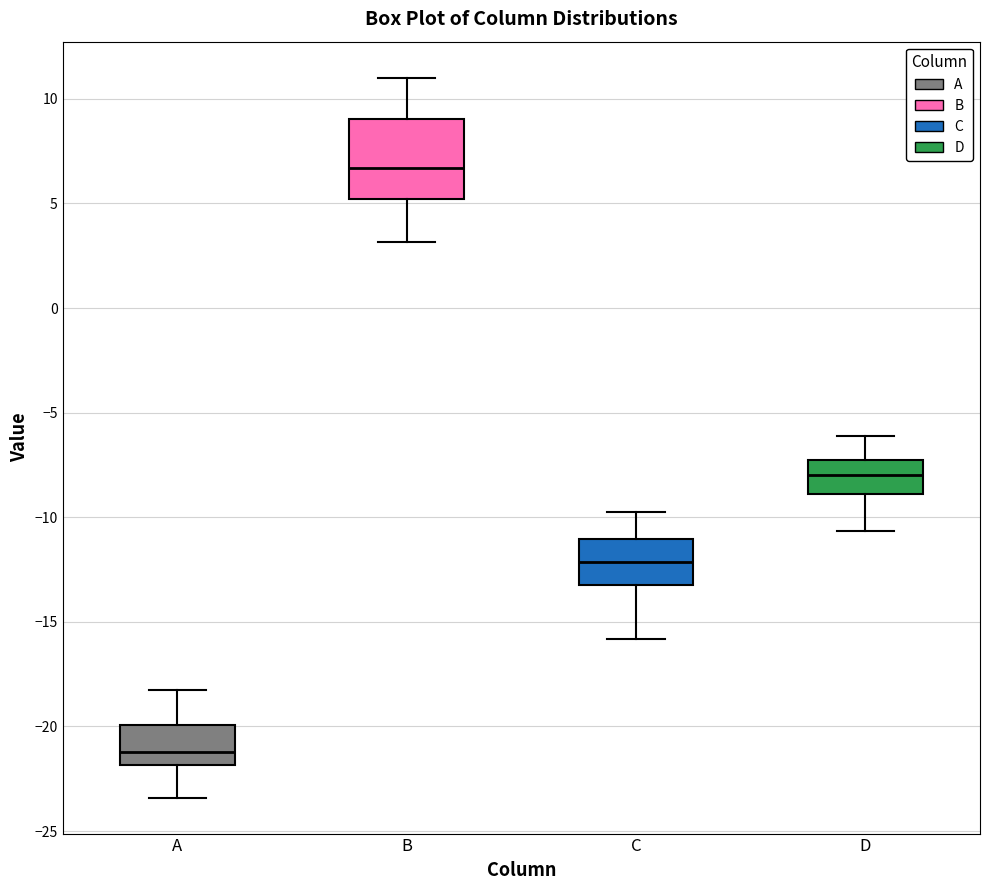

Where is the lower edge of the box for A on the y-axis? The values are not printed on the chart, so give them approximately, as read against the axis.

-22.0